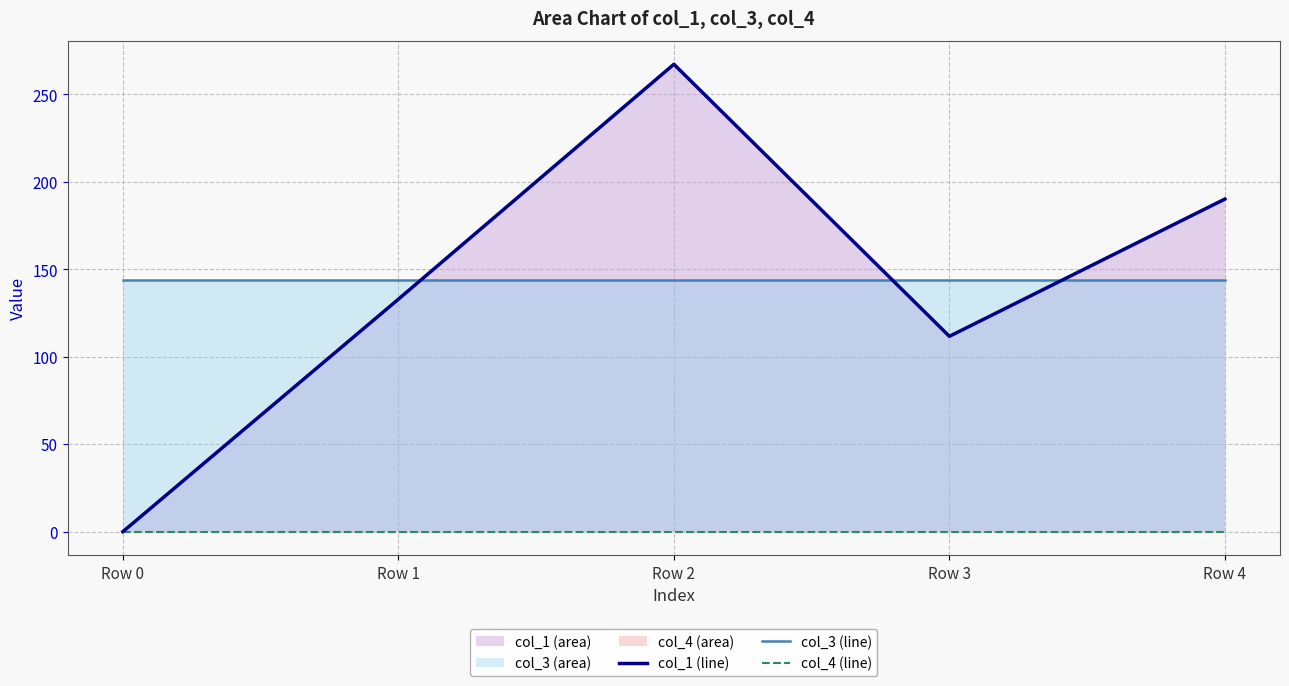

Reading left to right, what are all the values shown in this chart?

col_1 (line): 0.0	132.9	267.3	111.7	190.2
col_3 (line): 144.0	144.0	144.0	144.0	144.0
col_4 (line): 0.0	0.0	0.0	0.0	0.0